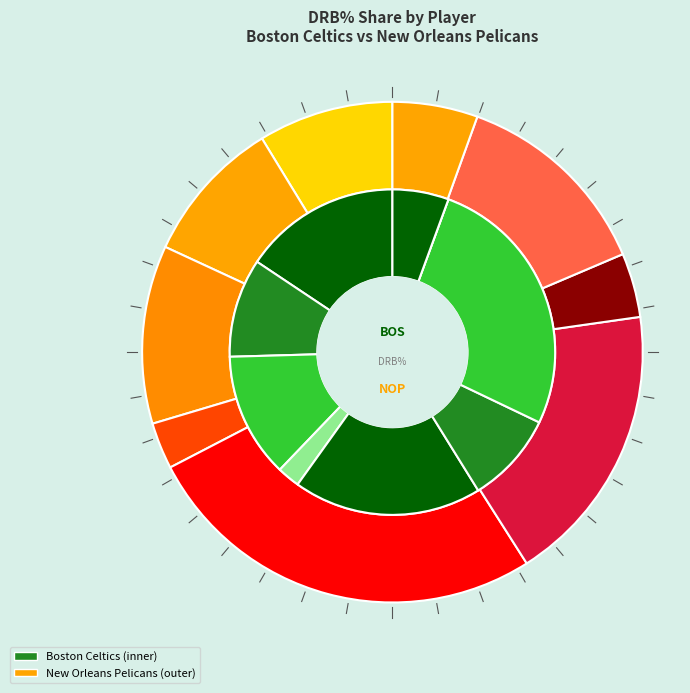

Count the number of slices in the pie.

9